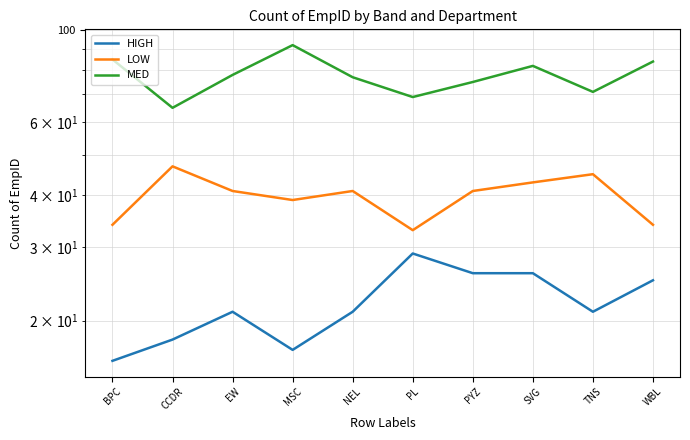

True or false: HIGH and MED intersect in this chart.

False